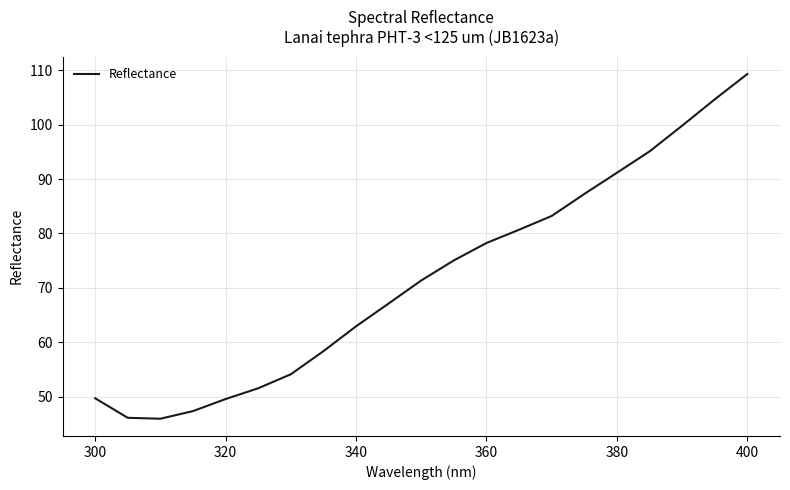

What is the minimum value shown in the chart?

45.9